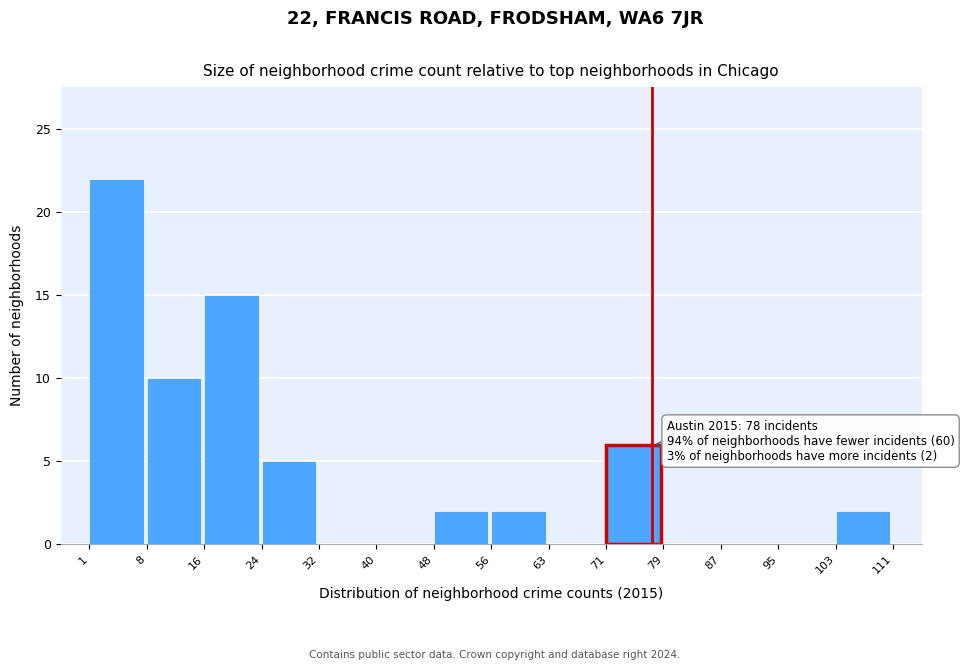

Which range on the x-axis has the tallest bar?

1 to 8